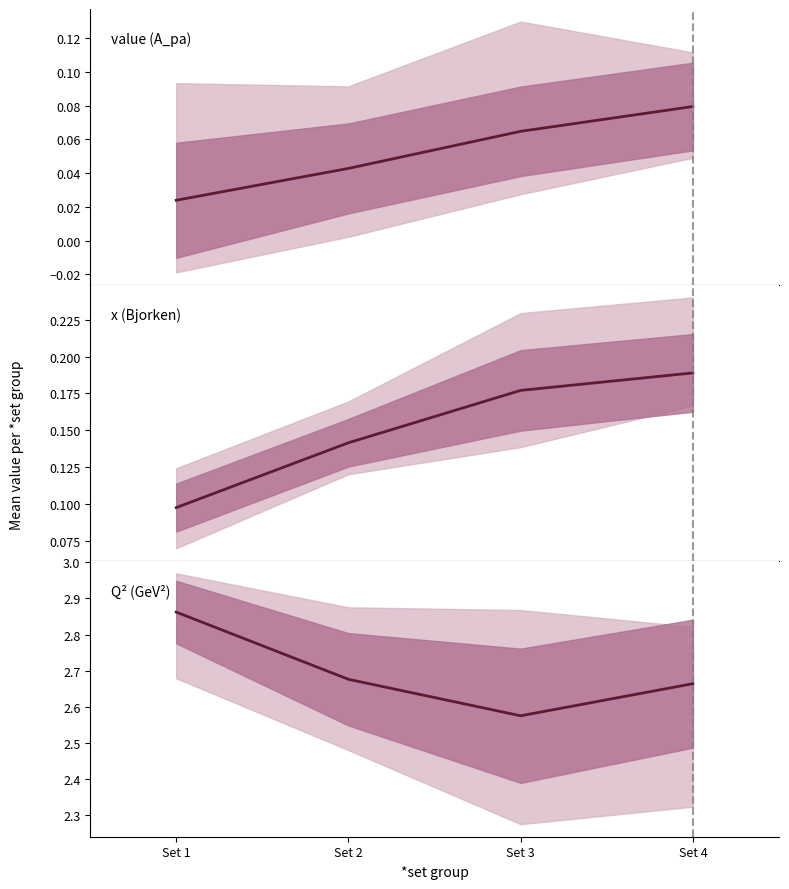

Rank the series by their maximum value, from highest to lowest.

Q² (GeV²), x (Bjorken), value (A_pa)